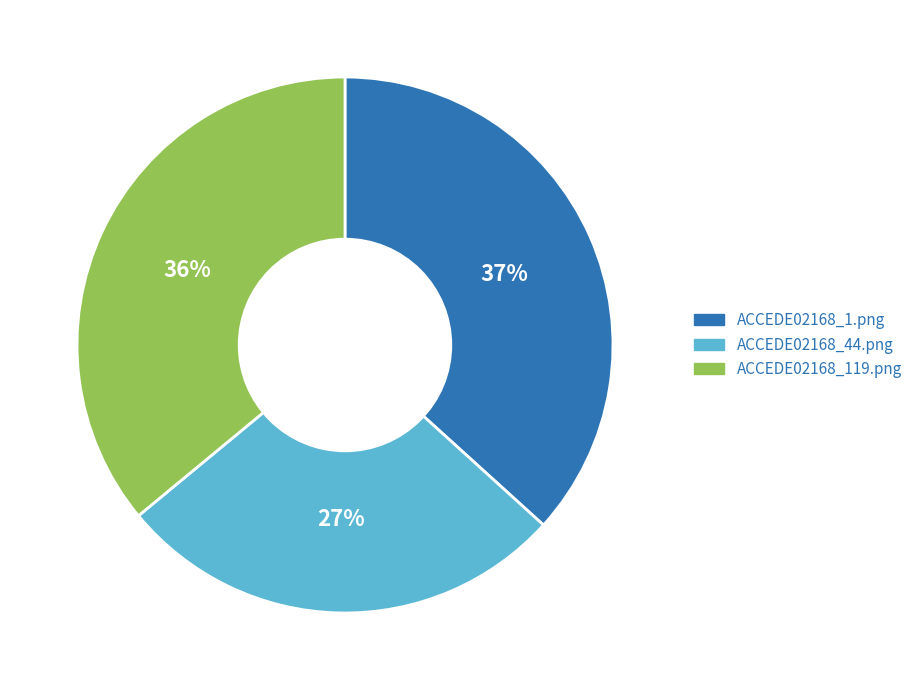

To the nearest percent, what is the difference between the ACCEDE02168_44.png and ACCEDE02168_119.png slice percentages?

9%